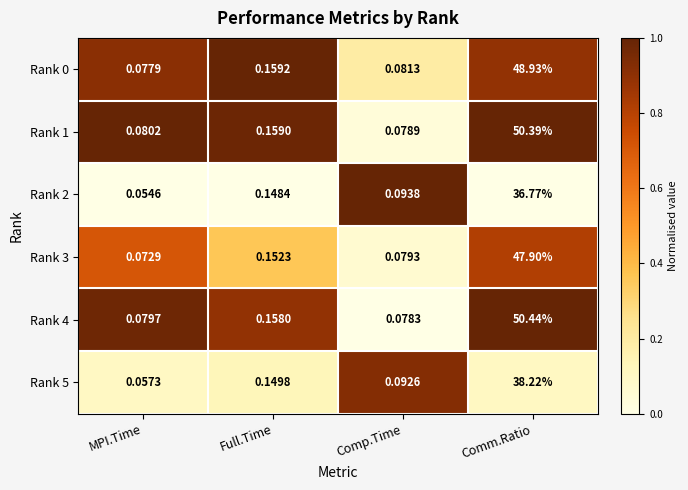

At Full.Time, list the series in order from smallest to largest.

Rank 2, Rank 5, Rank 3, Rank 4, Rank 1, Rank 0